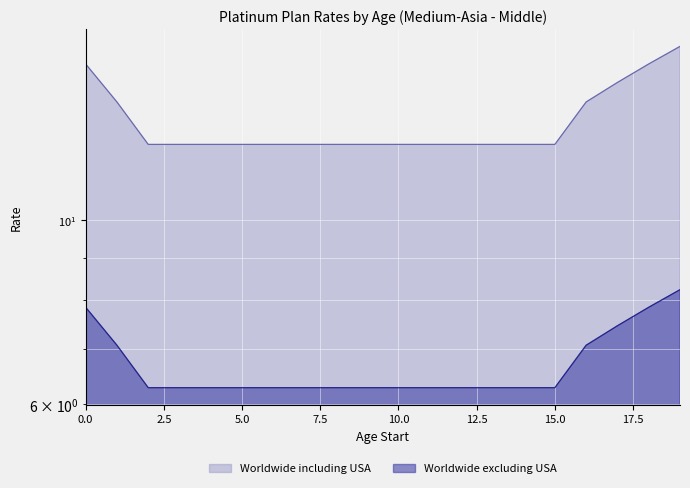

What are all the series names shown in the legend?

Worldwide including USA, Worldwide excluding USA